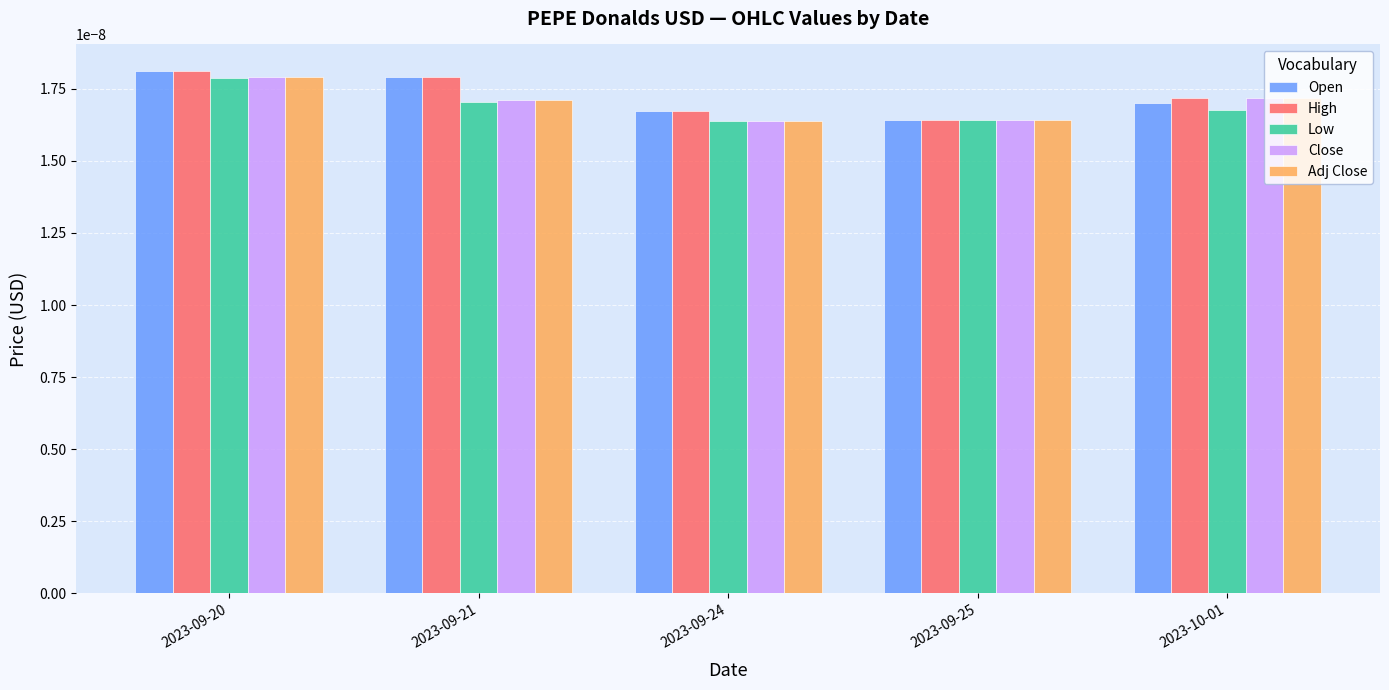

How many categories are shown in the chart?

5